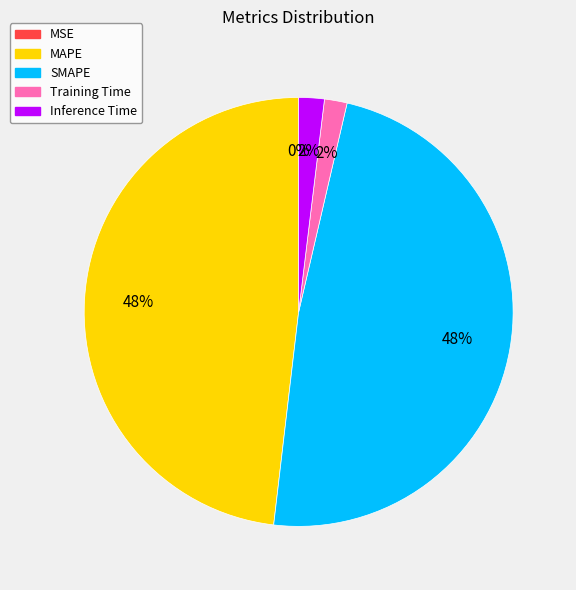

Is there a majority slice in this chart?

No